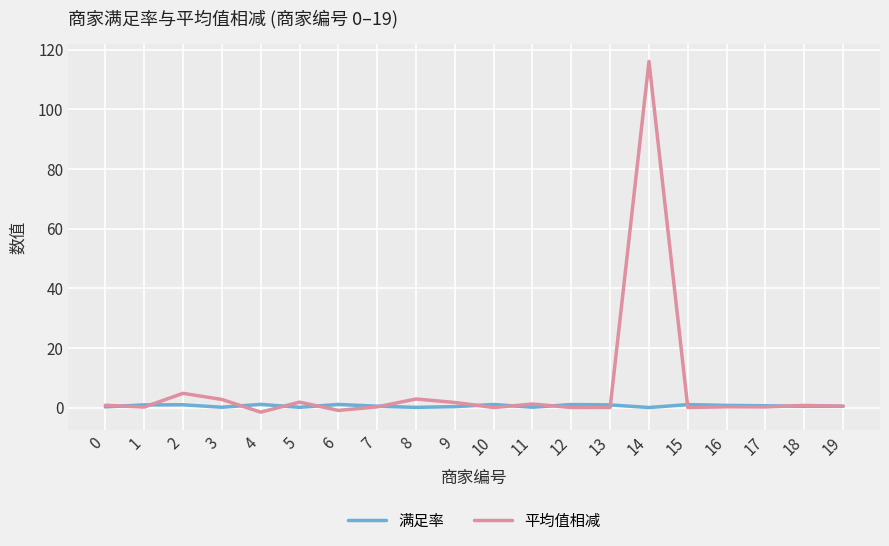

True or false: 满足率 and 平均值相减 intersect in this chart.

True